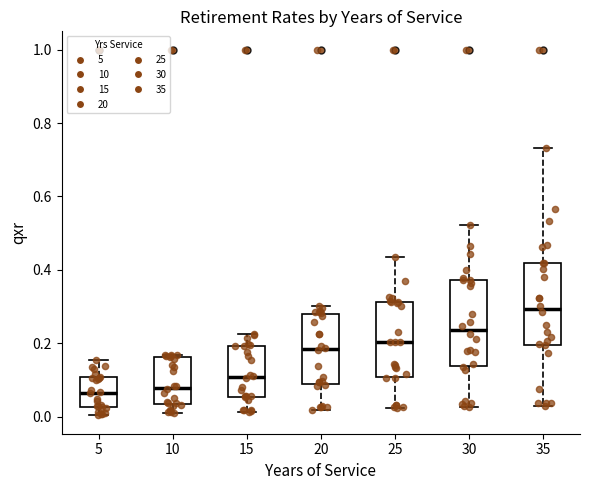

Where does the median line of the box at x = 5 sit on the y-axis? The values are not printed on the chart, so give them approximately, as read against the axis.

0.06